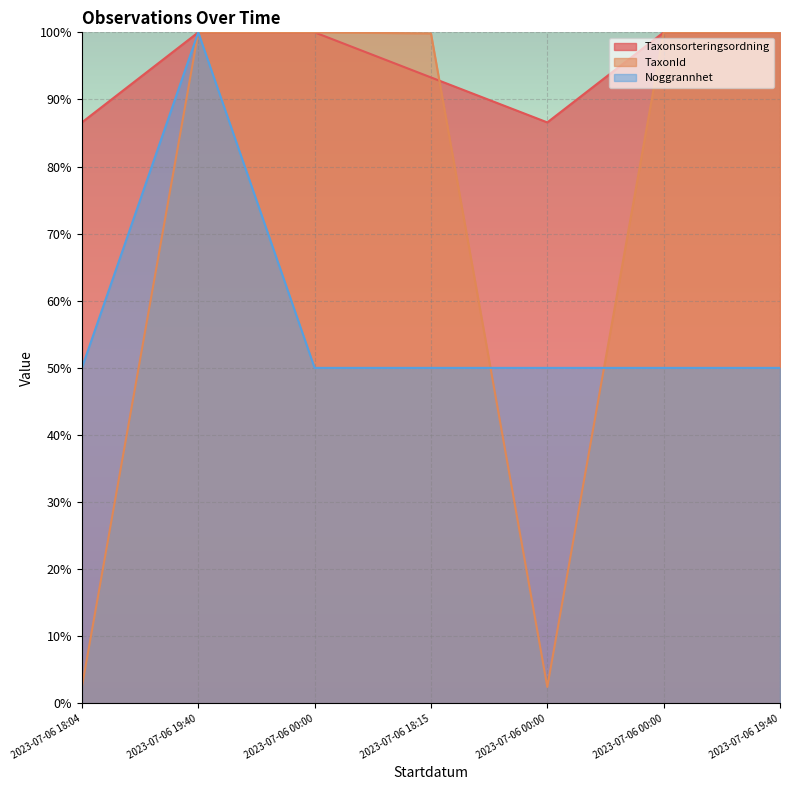

What is the difference between the Taxonsorteringsordning values at 2023-07-06 00:00 and 2023-07-06 18:04?

13.4